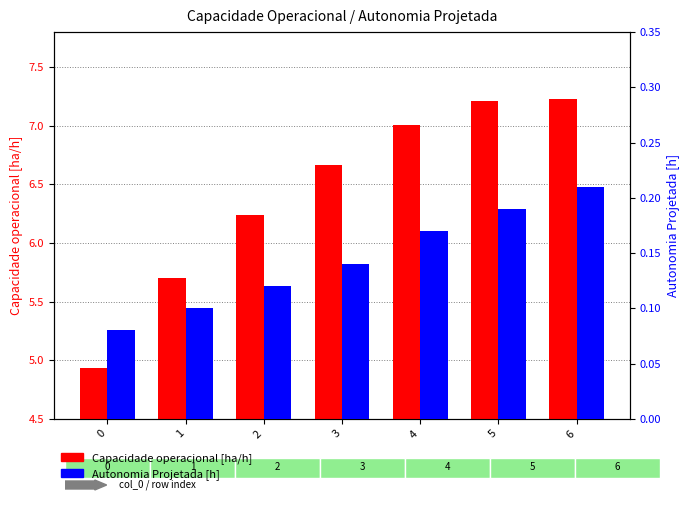

Rank the series by their maximum value, from lowest to highest.

Autonomia Projetada [h], Capacidade operacional [ha/h]